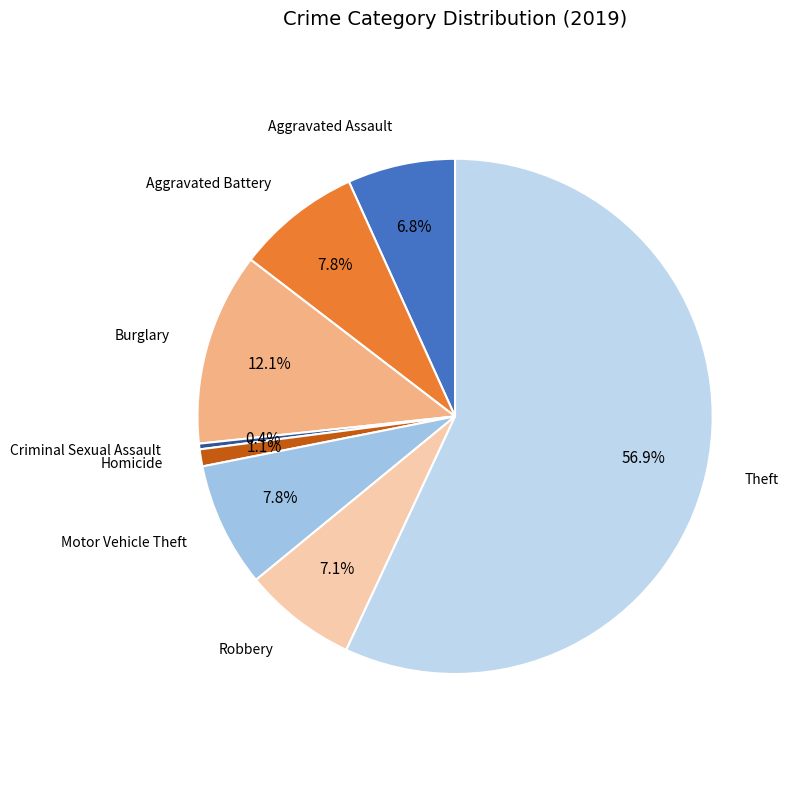

How many segments does this pie chart have?

8